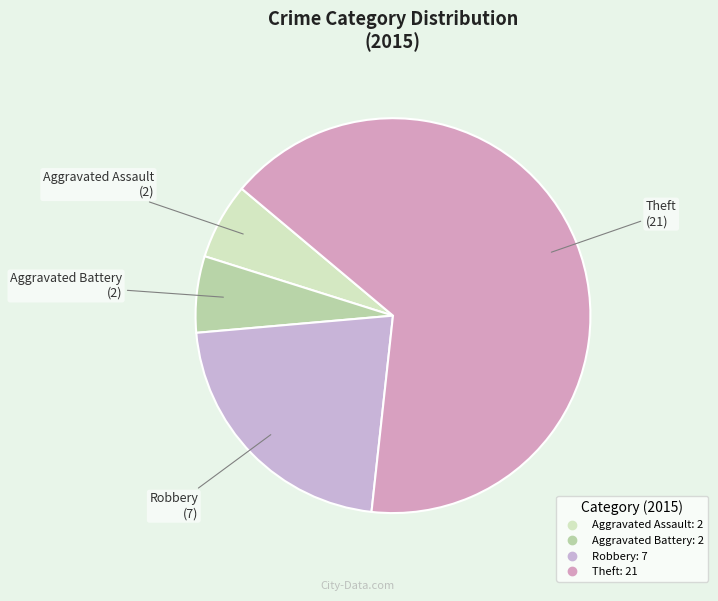

Count the number of slices in the pie.

4